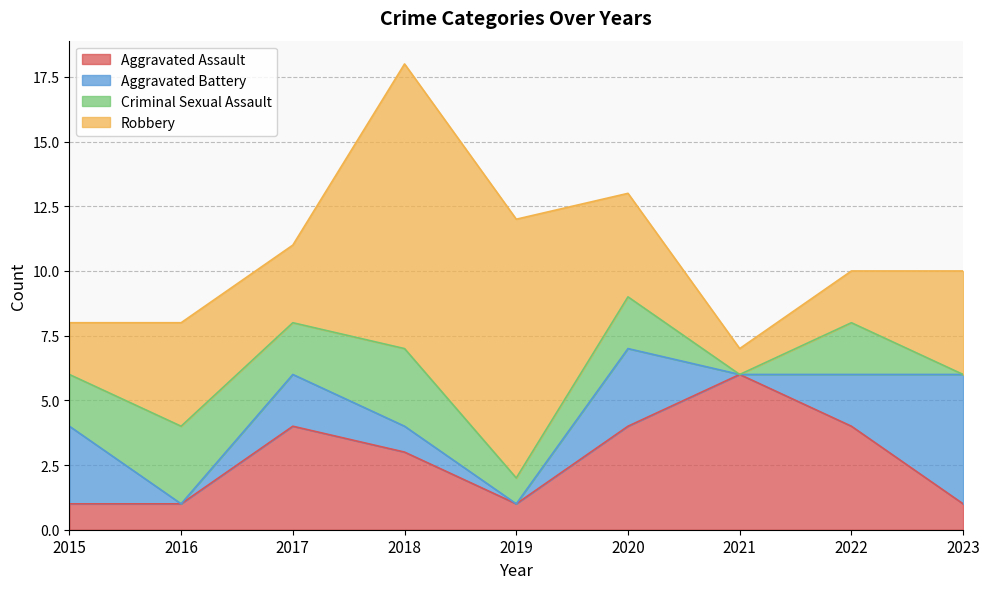

At which label is Aggravated Assault closest to 3?

2018